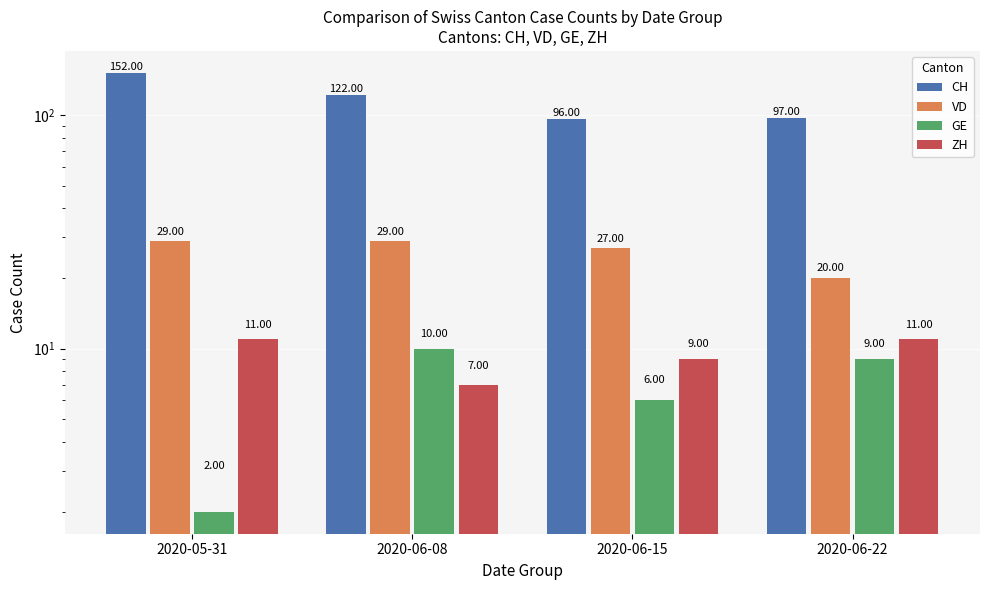

The CH series shows 158 at 2020-06-15. True or false?

False